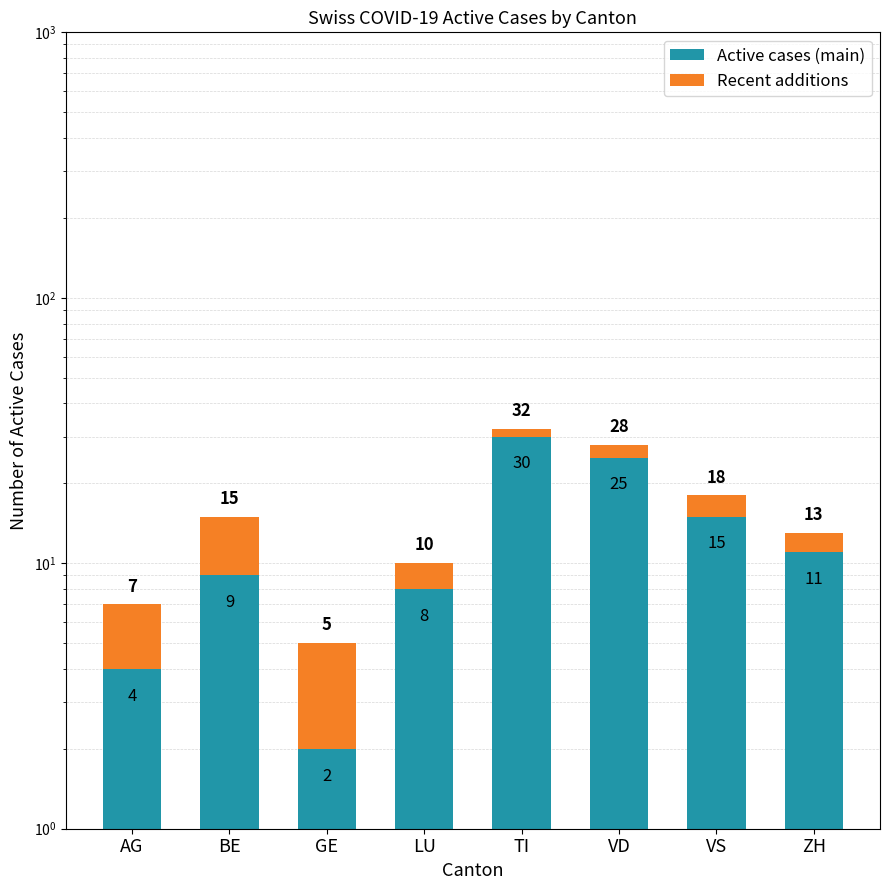

At which label is Recent additions closest to 4?

AG